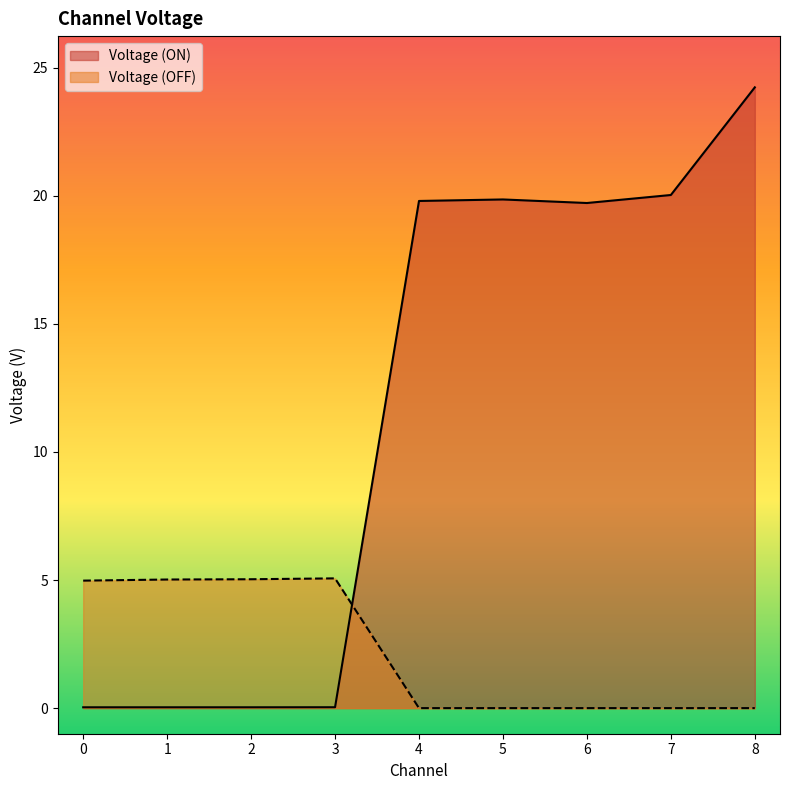

Where is the first local minimum for Voltage (ON)?

6